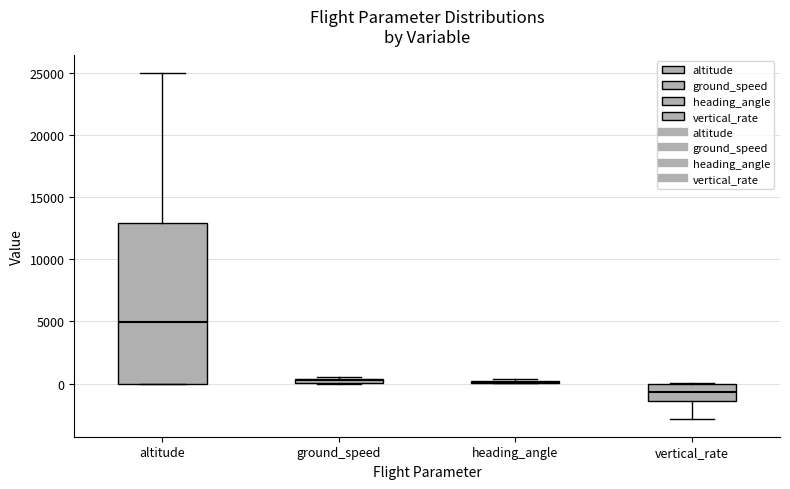

Which box is the tallest, from its lower edge to its upper edge?

altitude